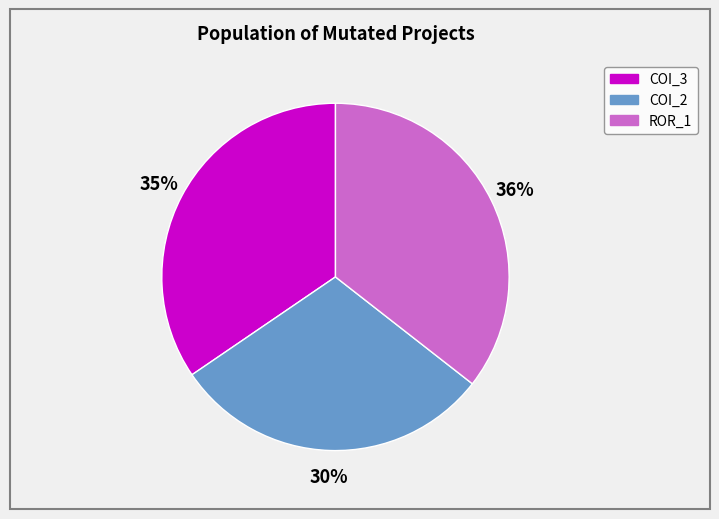

To the nearest percent, what is the difference between the largest and smallest slice percentages?

6%